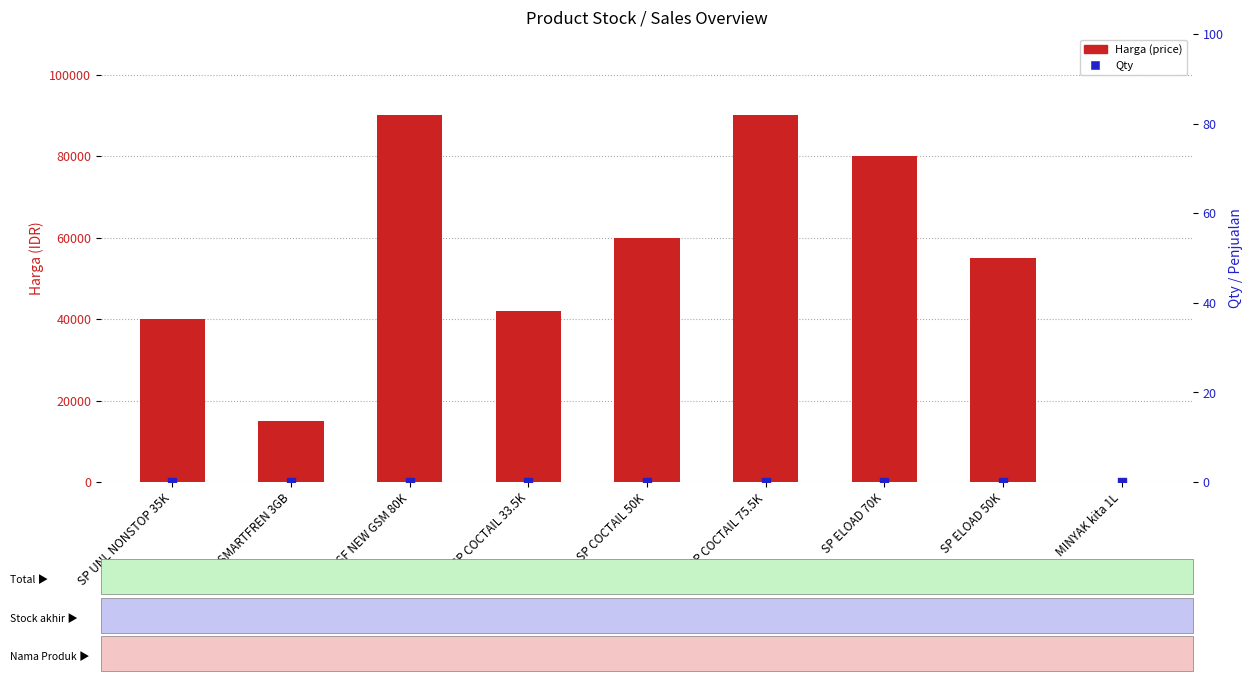

What are all the series names shown in the legend?

Harga (price), Qty